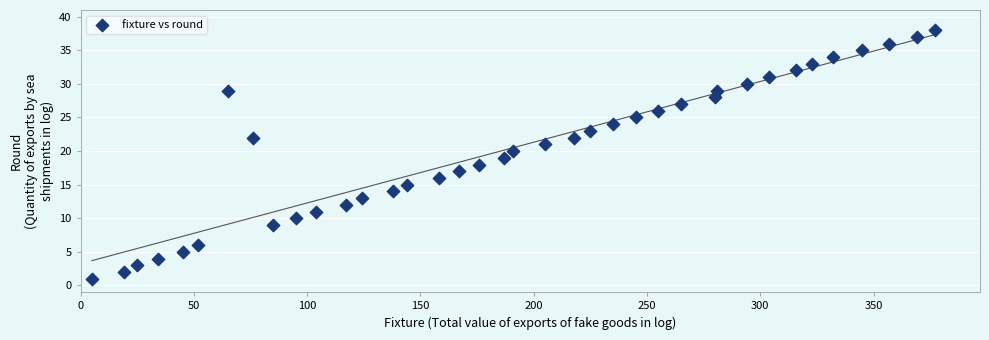

What is the range of Y values (max minus min)?

37